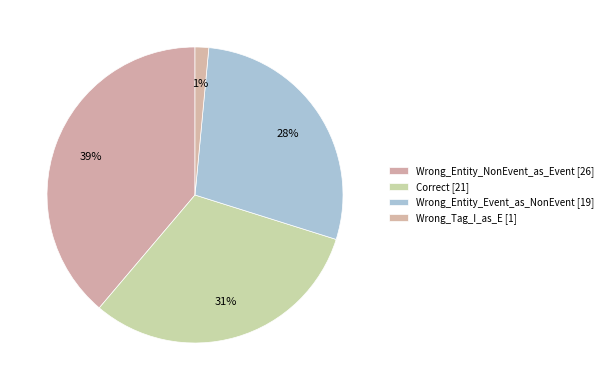

True or false: Wrong_Tag_I_as_E accounts for 11% of the total.

False